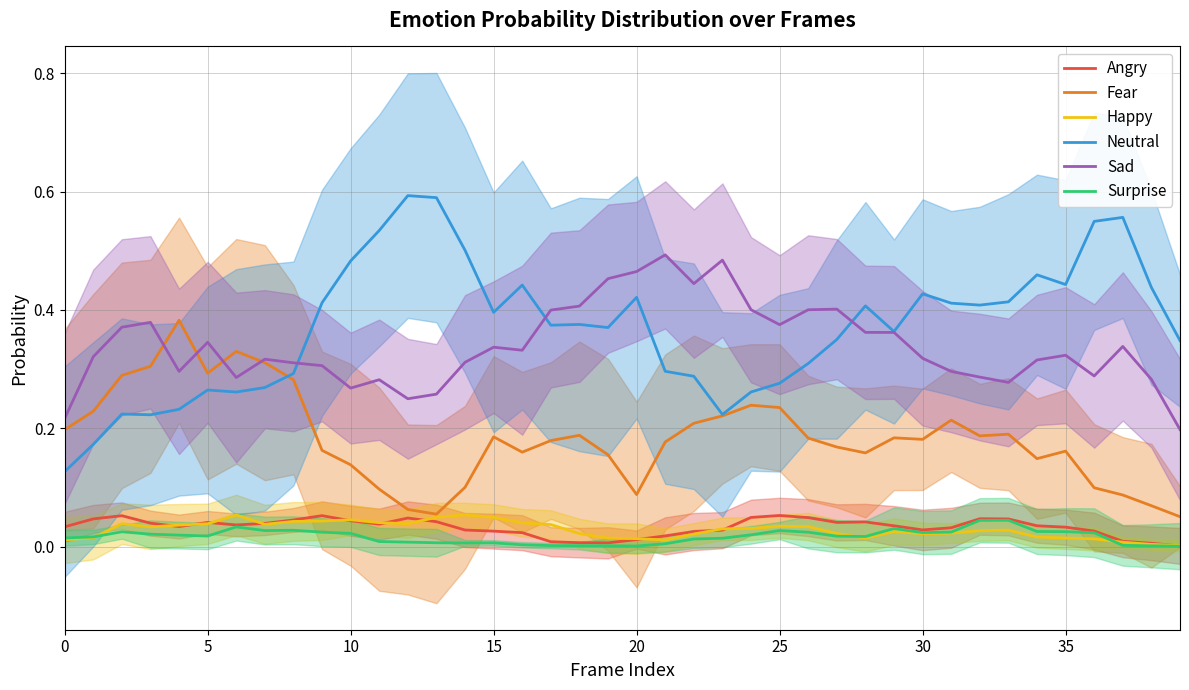

True or false: Angry and Surprise intersect in this chart.

False